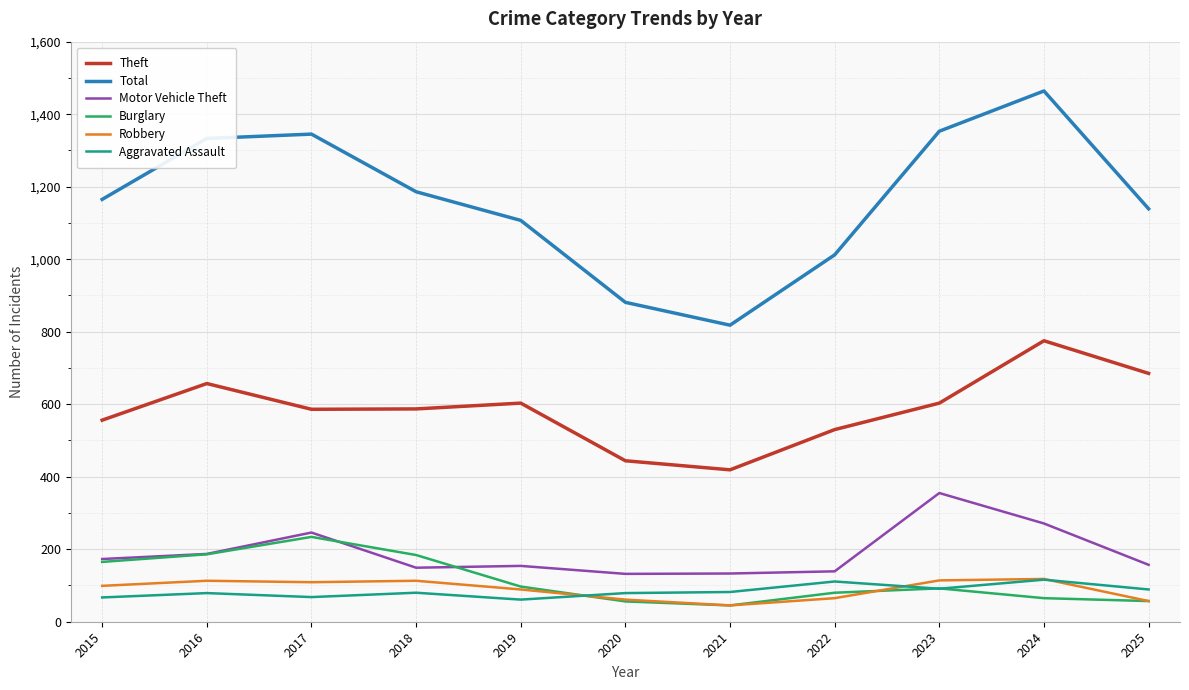

True or false: Robbery and Total intersect in this chart.

False